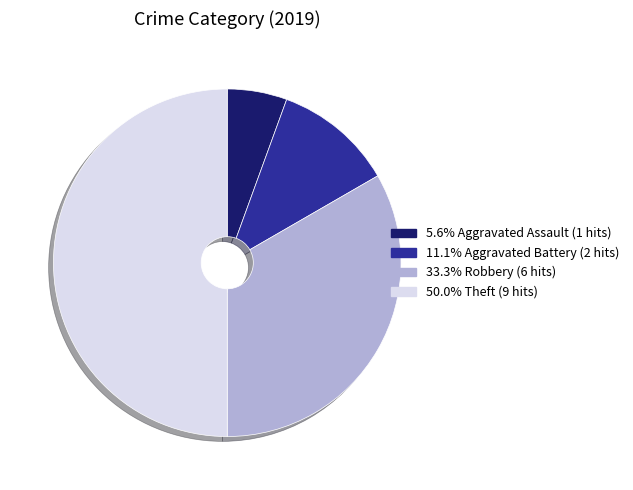

How many slices are in this pie chart?

4